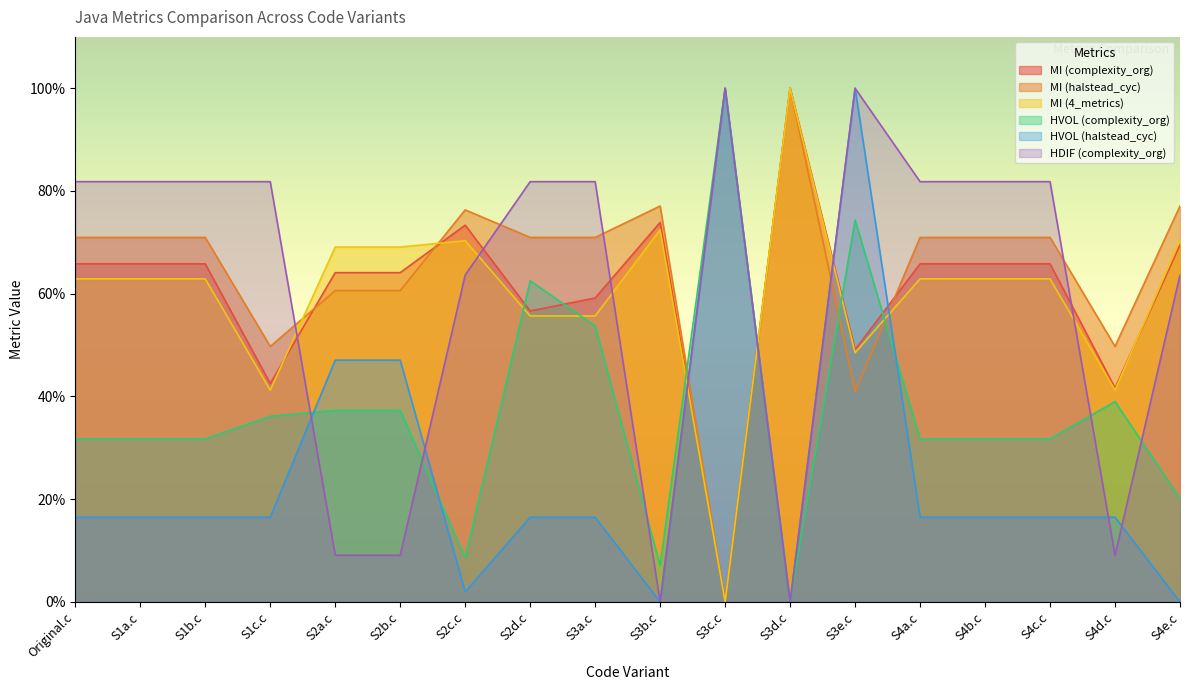

What is the value of the HVOL (complexity_org) point at the 14th from the left?

31.8